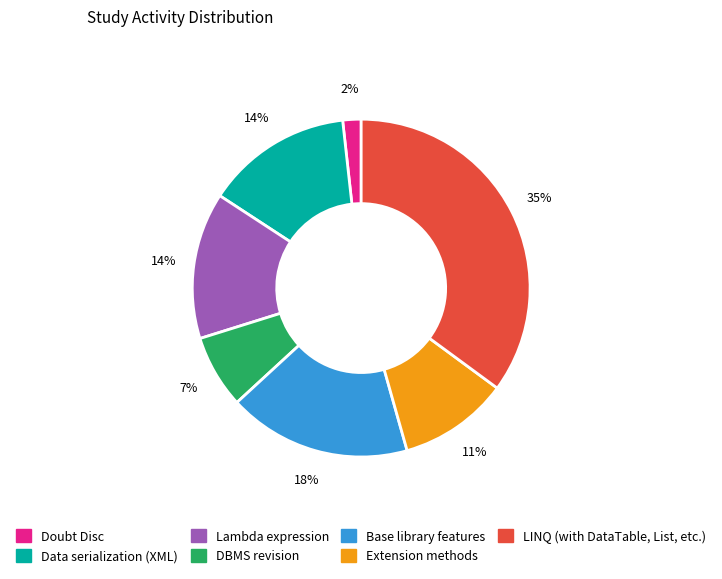

What percentage is the Base library features slice, to the nearest percent?

18%